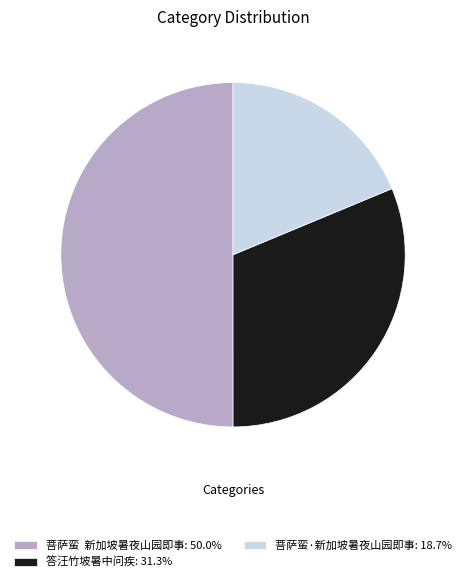

What is the ratio of the value at 菩萨蛮 新加坡暑夜山园即事: 50.0% to the value at 菩萨蛮·新加坡暑夜山园即事: 18.7%?

2.7